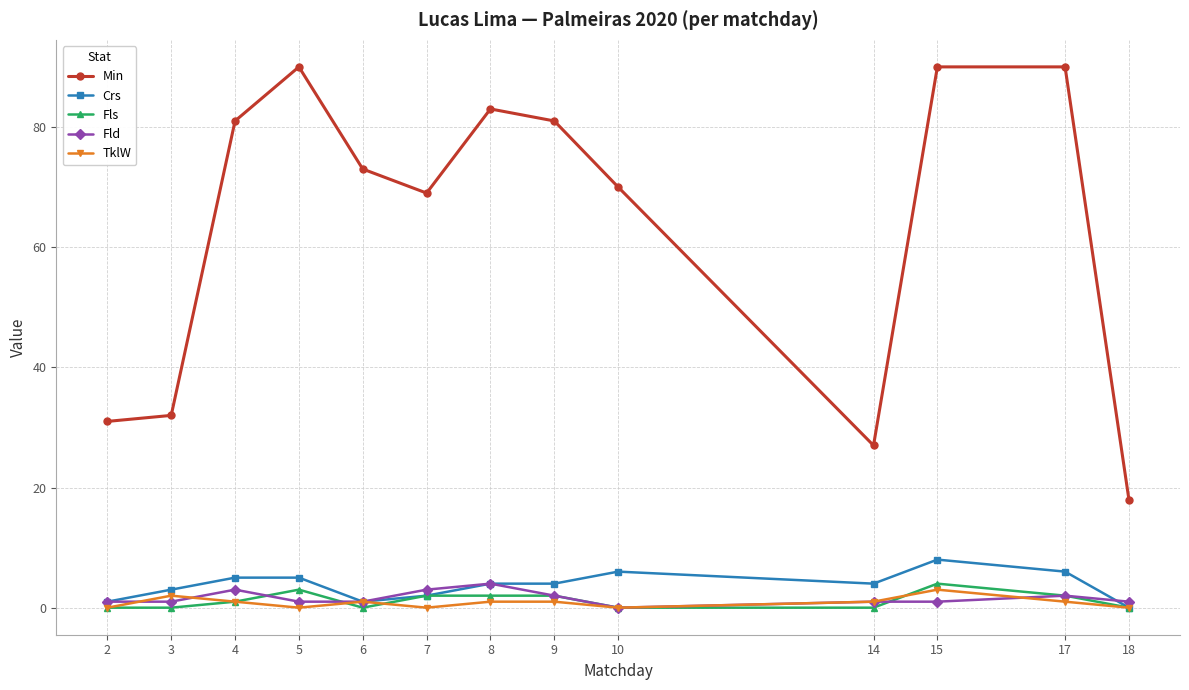

At which label does TklW first exceed 1?

3